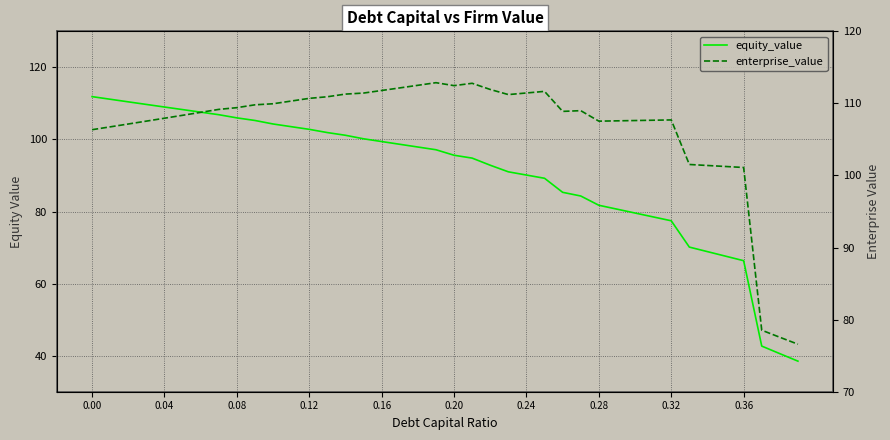

At how many categories does at least one series exceed 39?

40